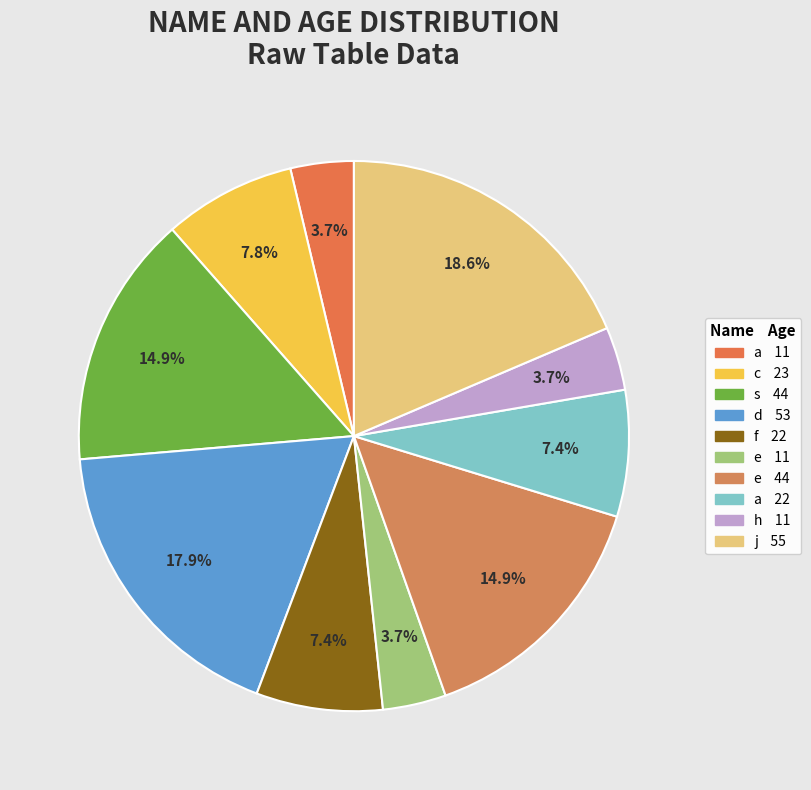

How many segments does this pie chart have?

10